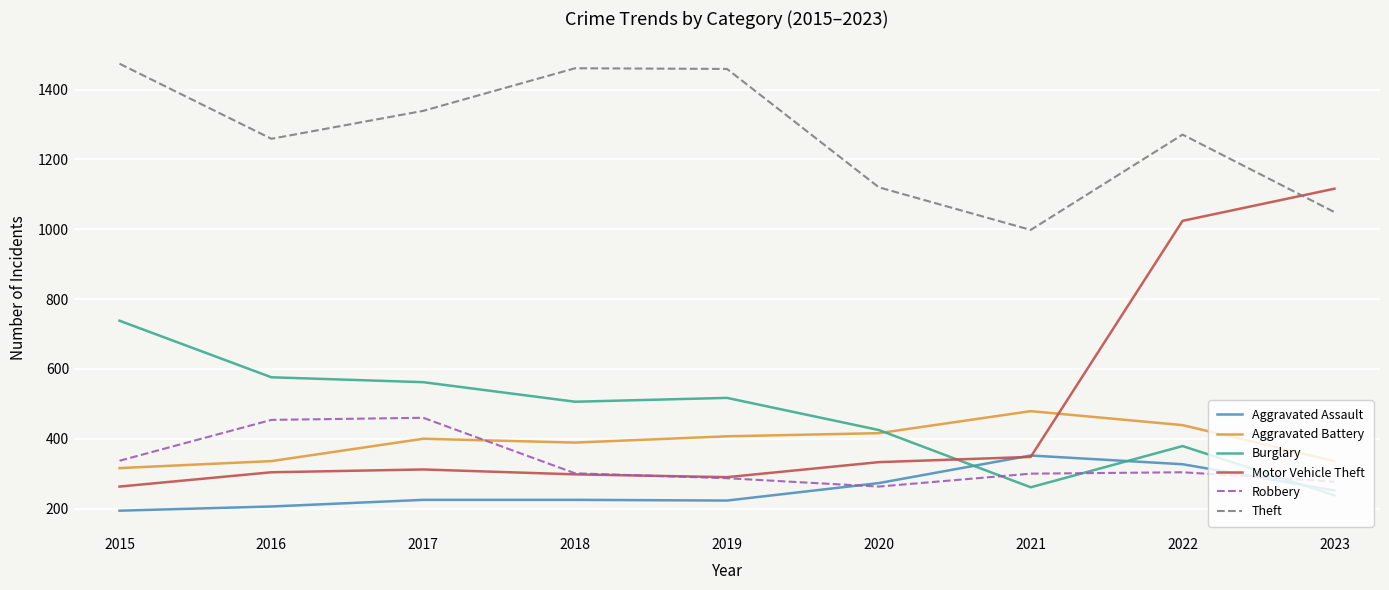

What are all the series names shown in the legend?

Aggravated Assault, Aggravated Battery, Burglary, Motor Vehicle Theft, Robbery, Theft